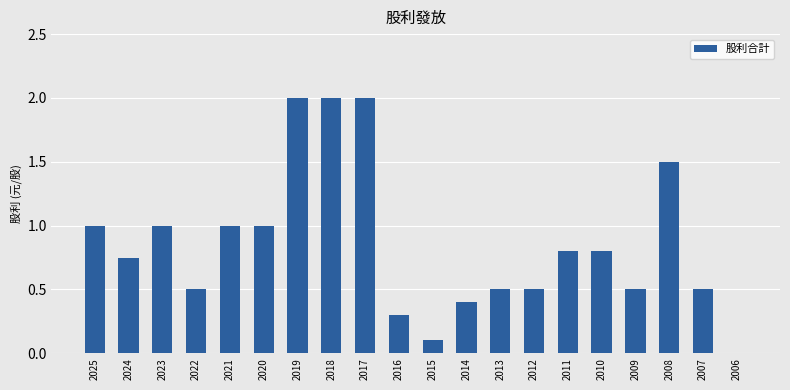

Are the bars horizontal?

No